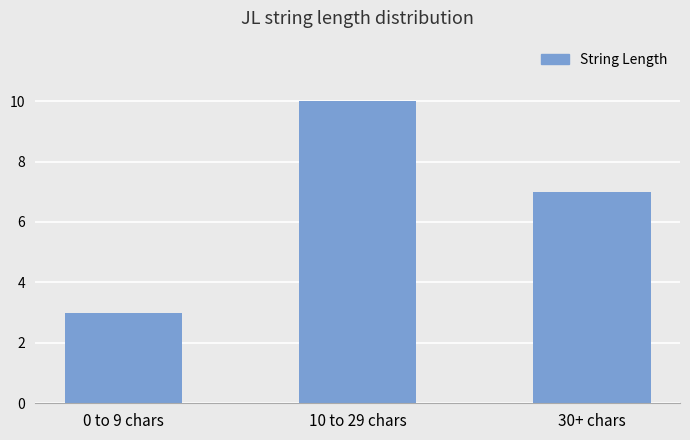

Is it true that the value at 0 to 9 chars is 3?

True